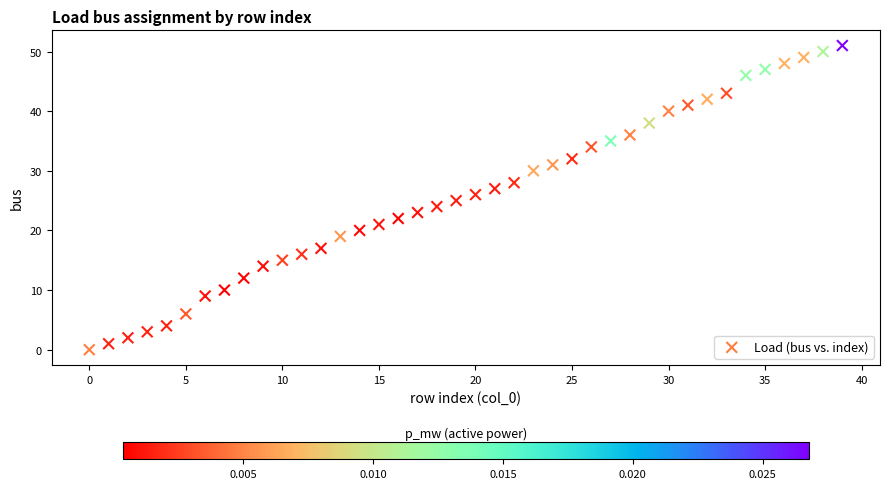

What is the range of Y values (max minus min)?

51